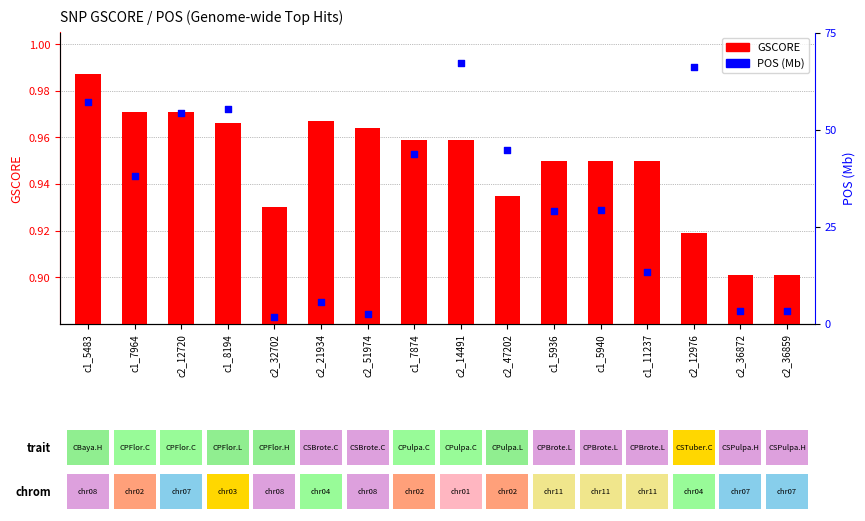

At how many categories does at least one series exceed 1?

16